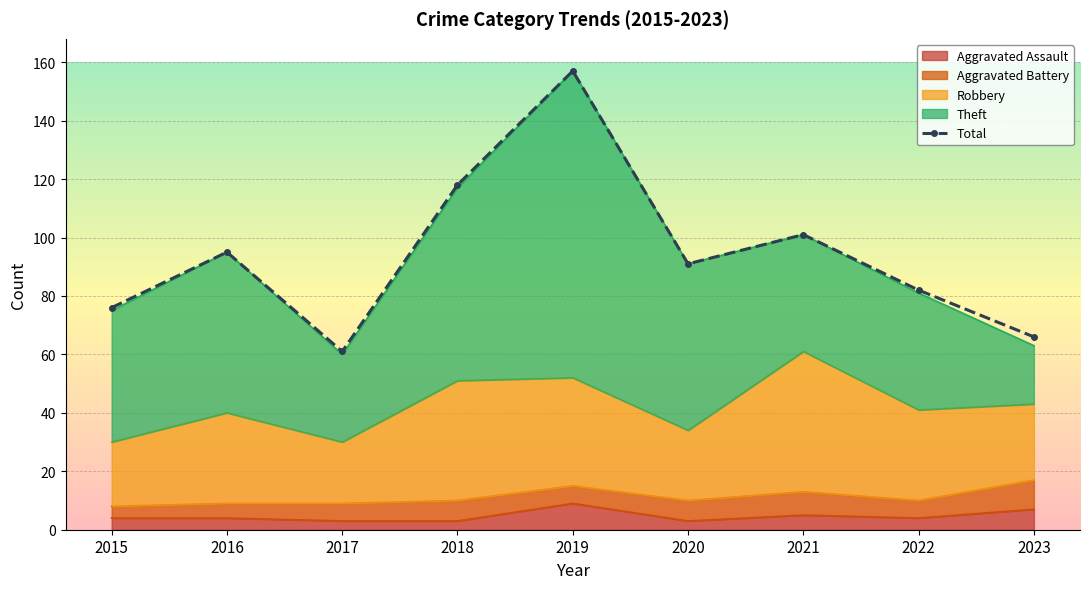

What is the difference between the maximum and minimum values?

96